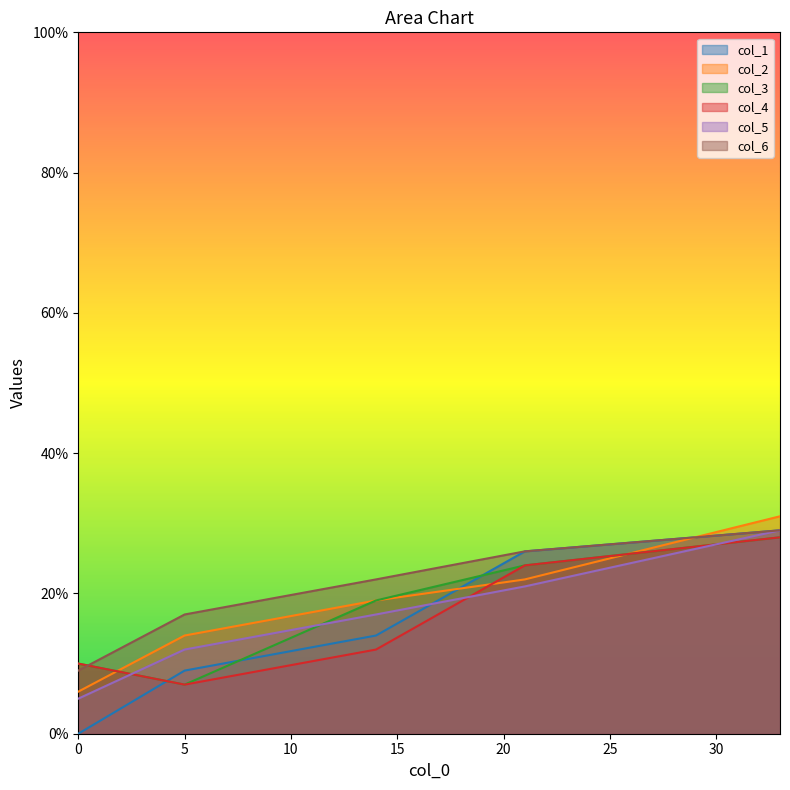

Which series has the largest total across all categories?

col_6